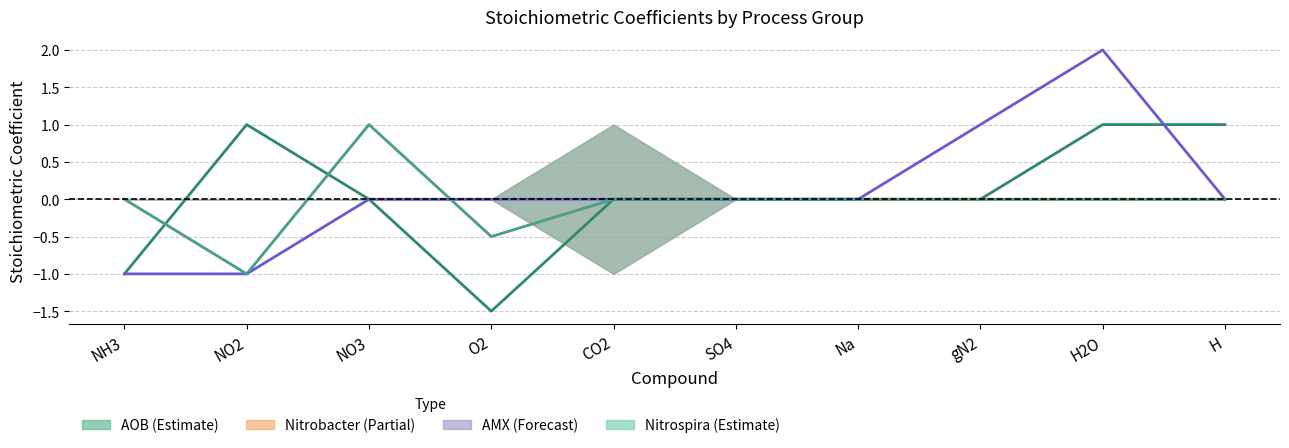

What is the difference between the maximum and second lowest values in the Nitrobacter Cat series?

1.5